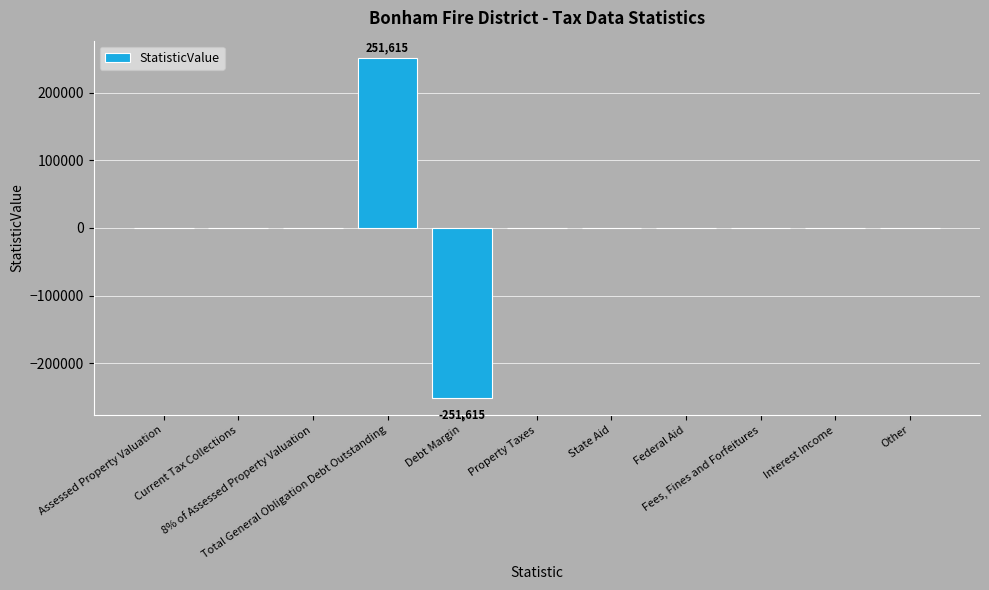

What is the greatest value displayed?

251615